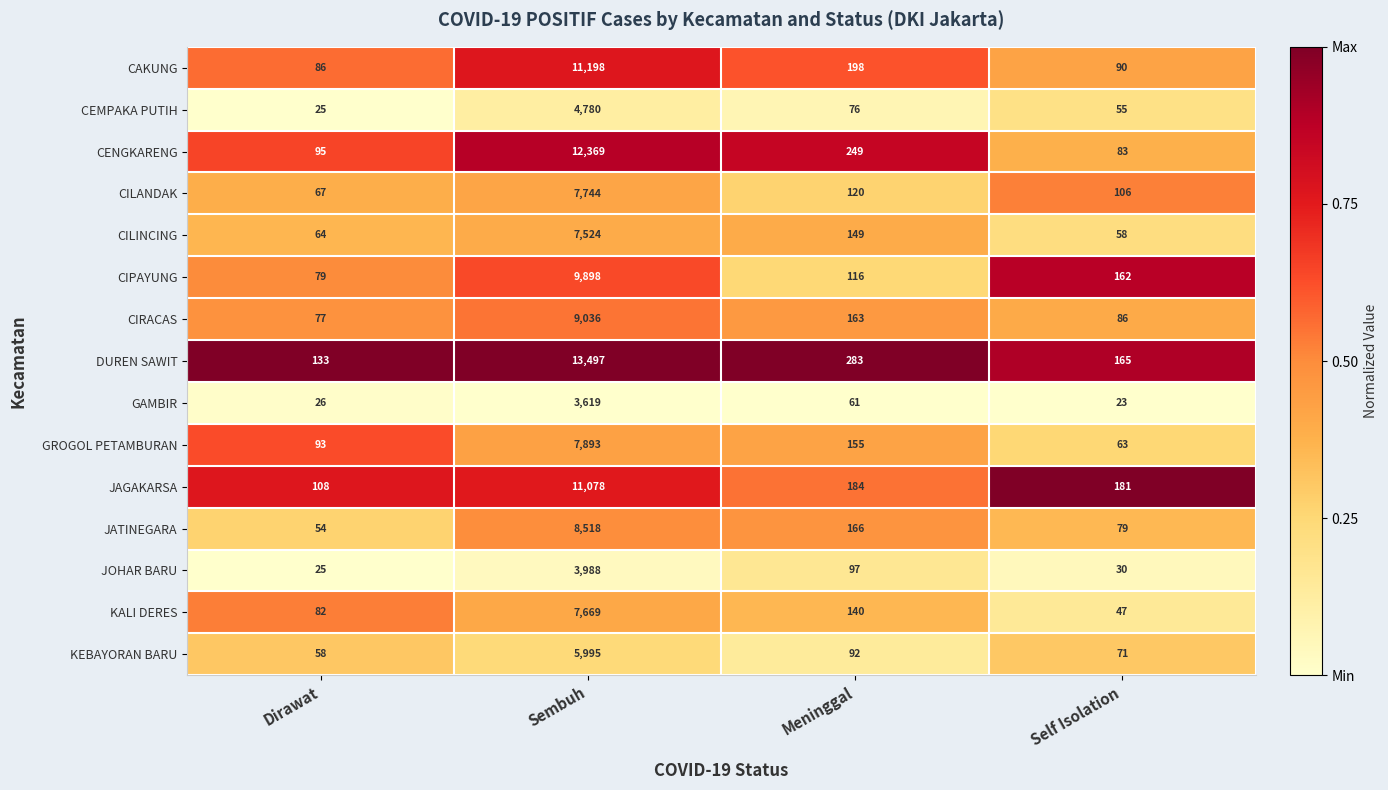

What is the difference between the second highest and second lowest values in the CIRACAS series?

77